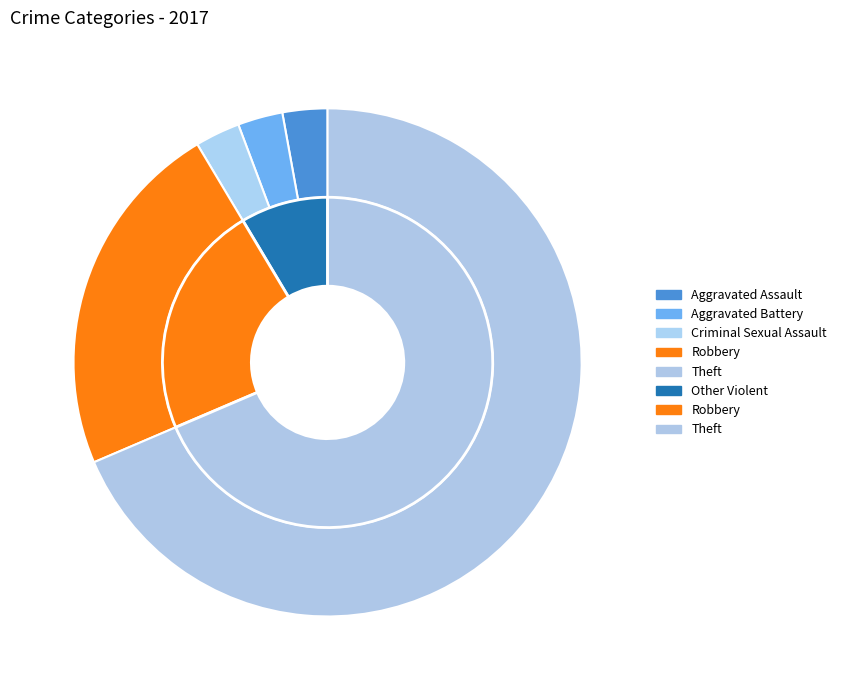

Combined, do Robbery and Theft account for over 50%?

Yes